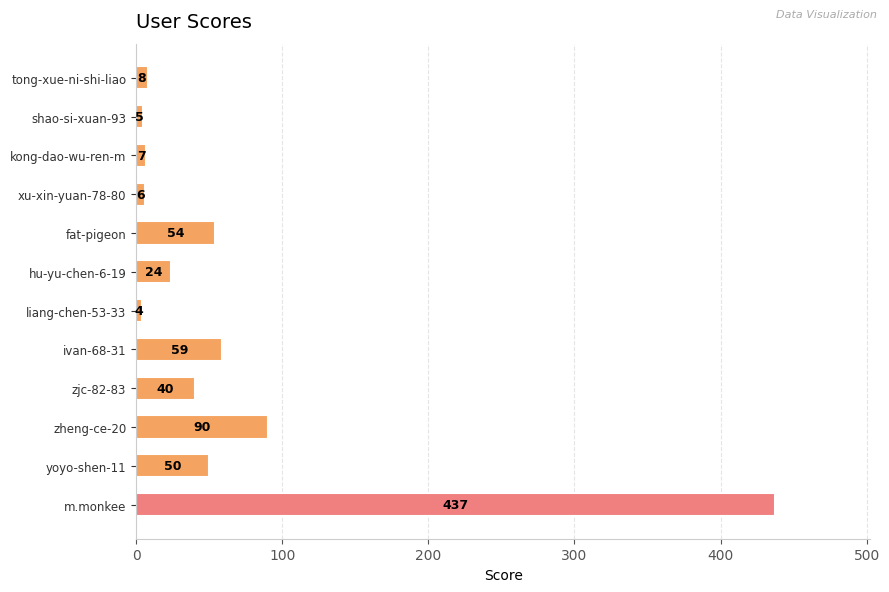

Rank the categories by value from highest to lowest.

m.monkee, zheng-ce-20, ivan-68-31, fat-pigeon, yoyo-shen-11, zjc-82-83, hu-yu-chen-6-19, tong-xue-ni-shi-liao, kong-dao-wu-ren-m, xu-xin-yuan-78-80, shao-si-xuan-93, liang-chen-53-33